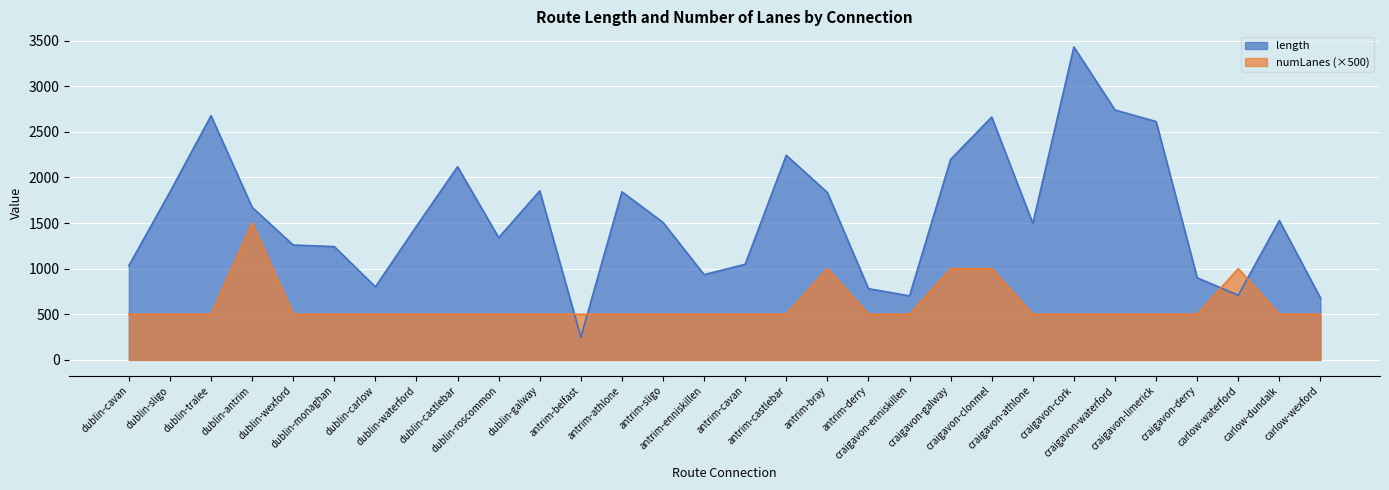

Which series changed the most between craigavon-waterford and craigavon-derry?

length